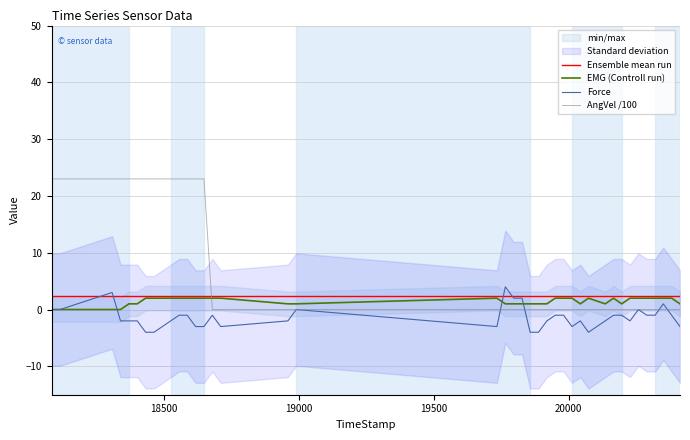

True or false: AngVel /100 and EMG (Controll run) cross at least once.

True